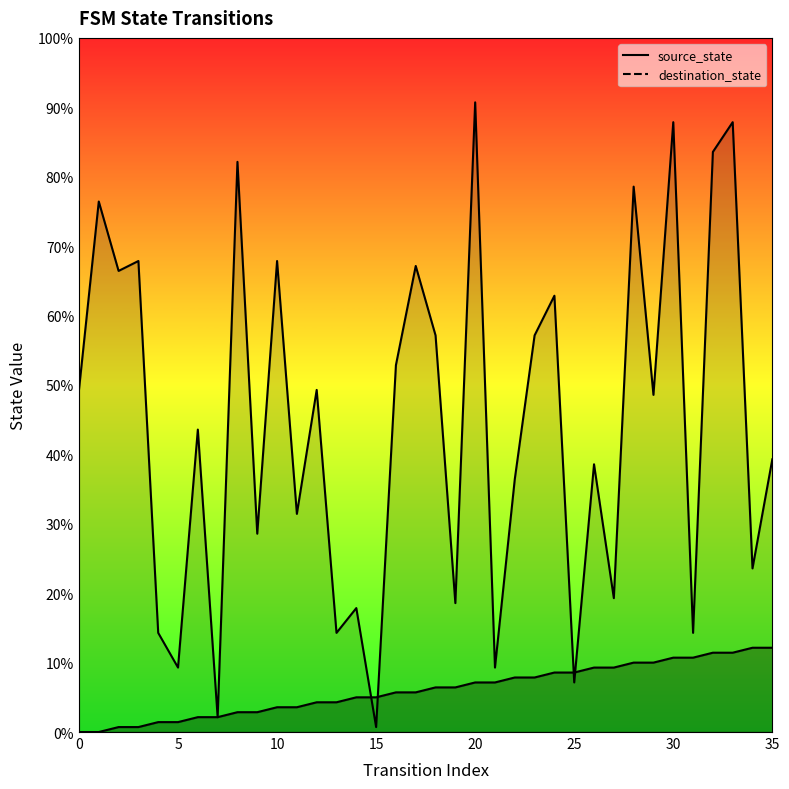

Where do destination_state and source_state first cross each other?

14 and 15